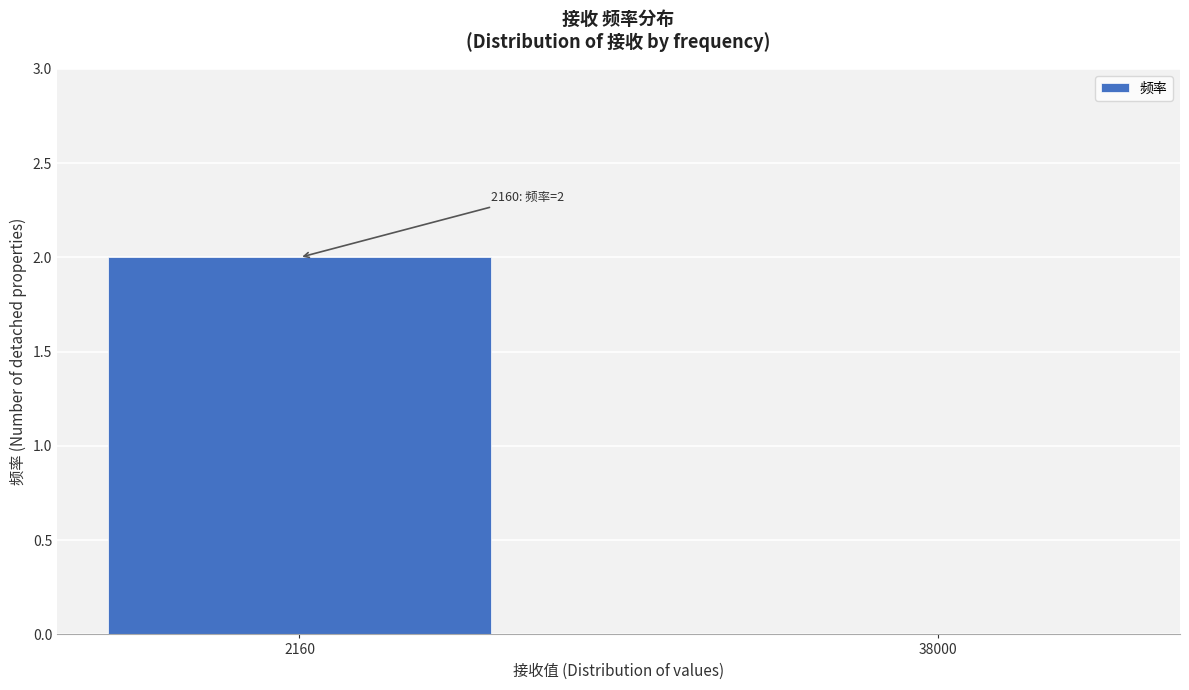

Reading right to left, transcribe all the data shown in this chart.

38000=0	2160=2